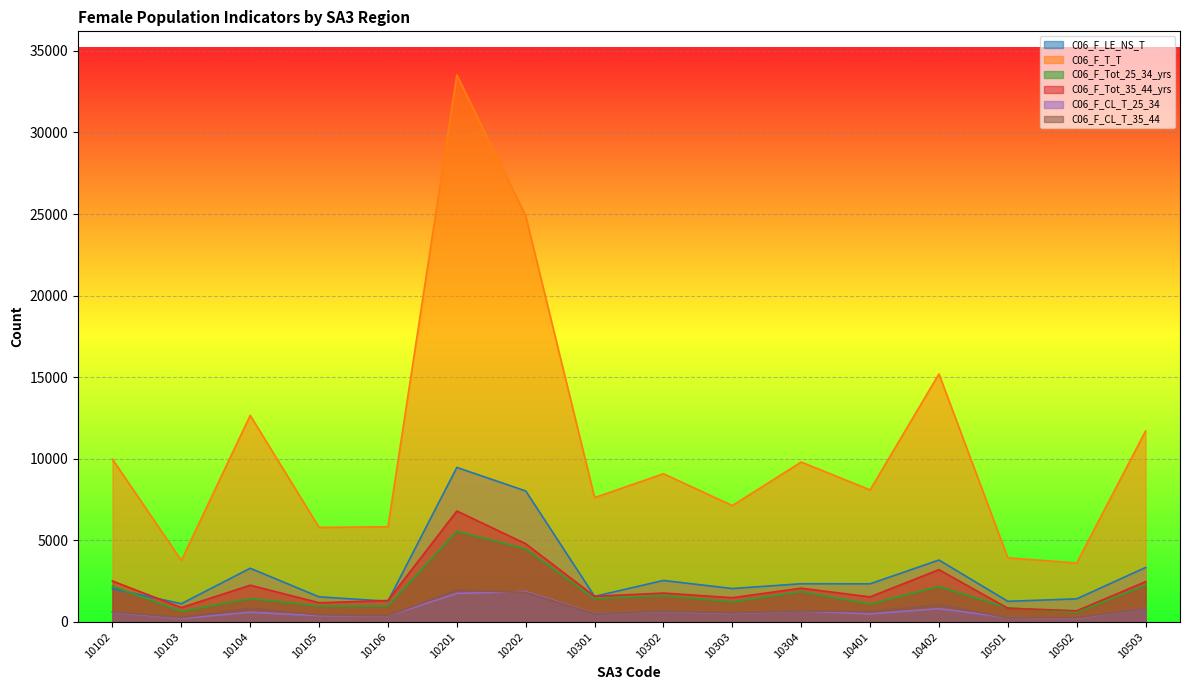

The C06_F_LE_NS_T series shows 3284 at 10104. True or false?

True